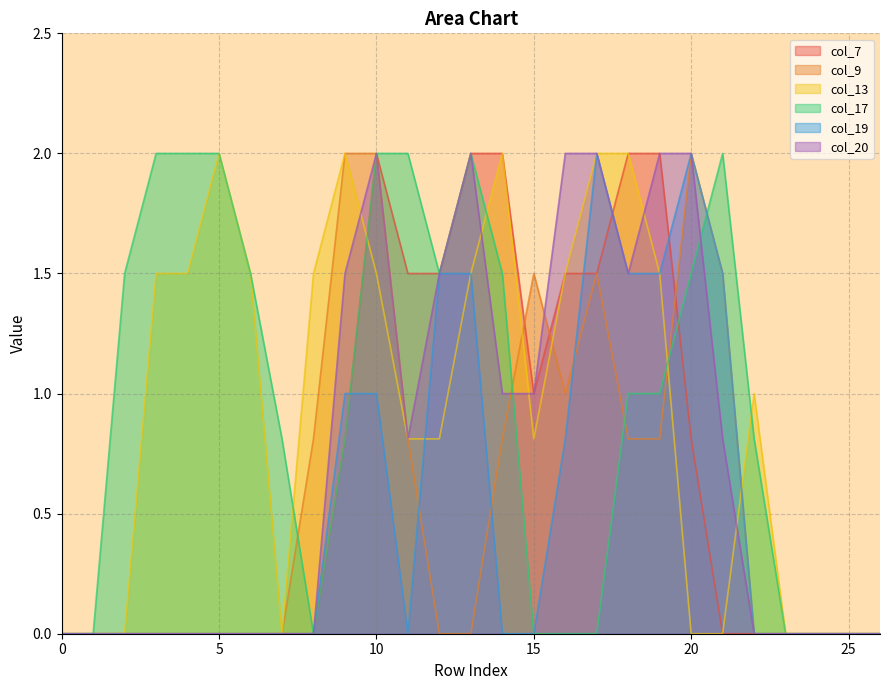

How many data points in col_17 are less than 1?

13